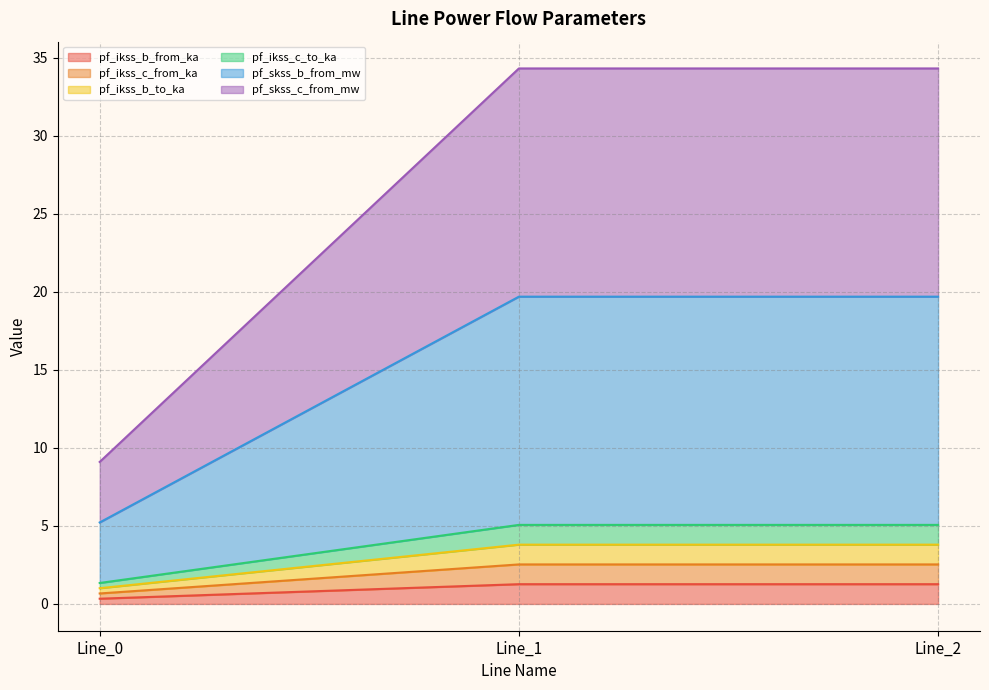

Does the chart have visible grid lines?

Yes